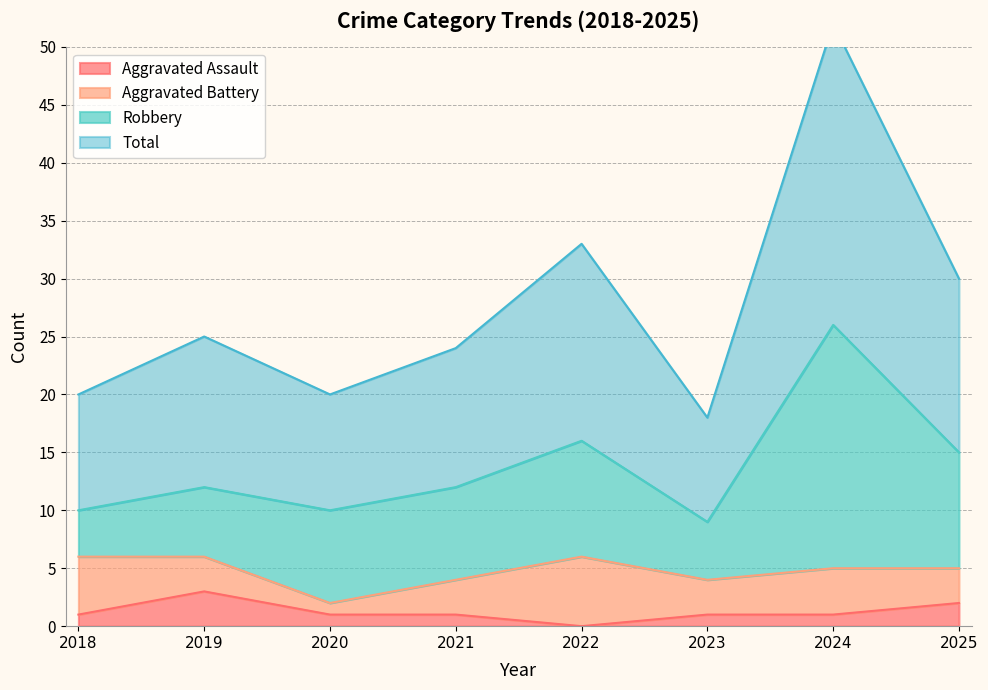

What is the value of the Total point at the 1st from the left?

20